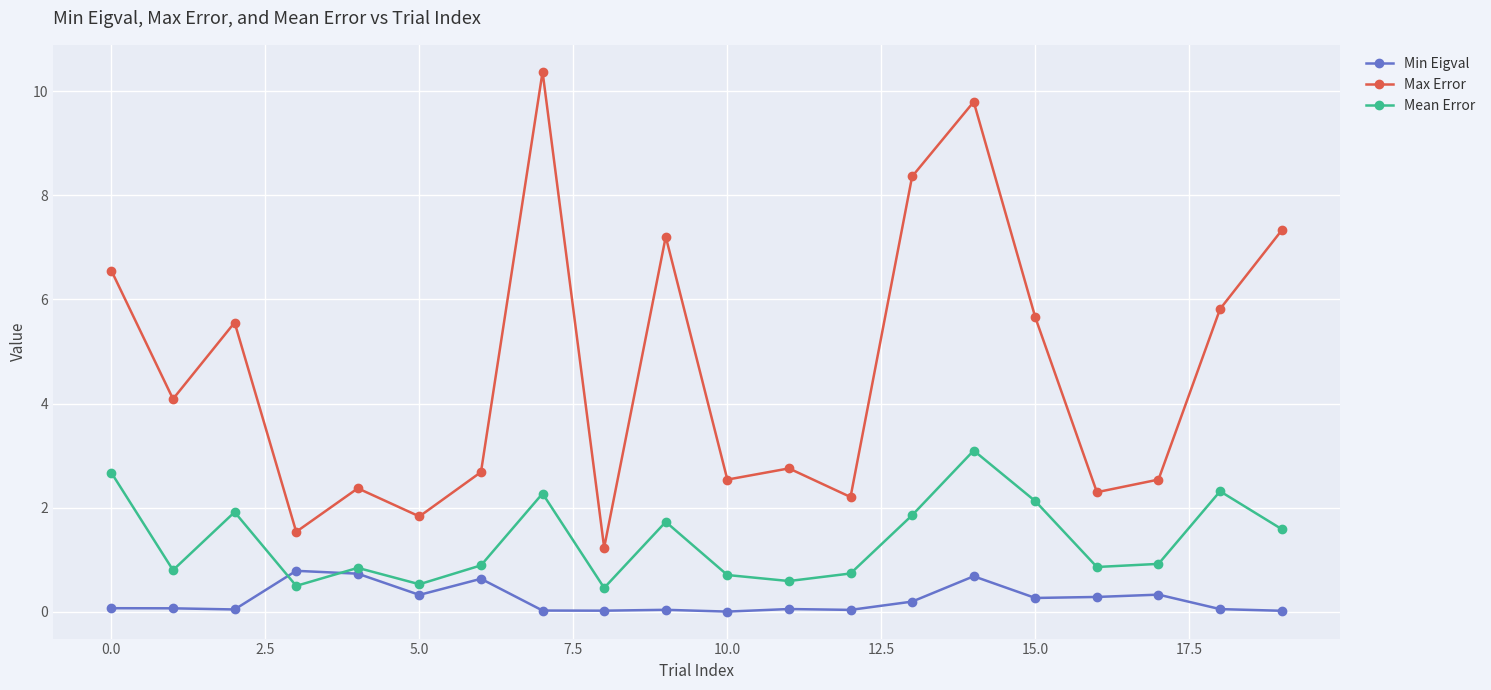

Which series has the largest total across all categories?

Max Error